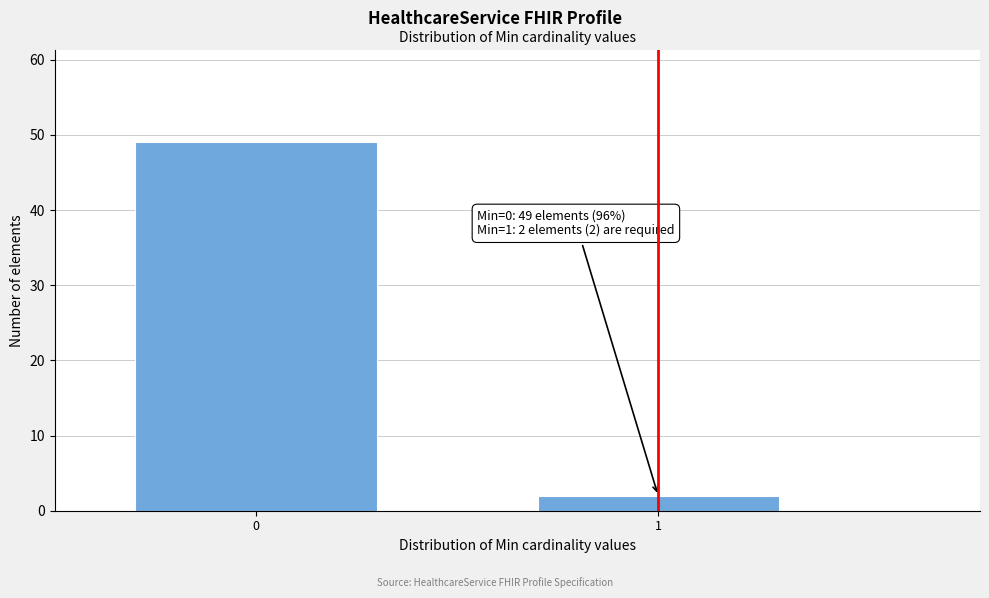

Reading left to right, transcribe all the data shown in this chart.

49	2